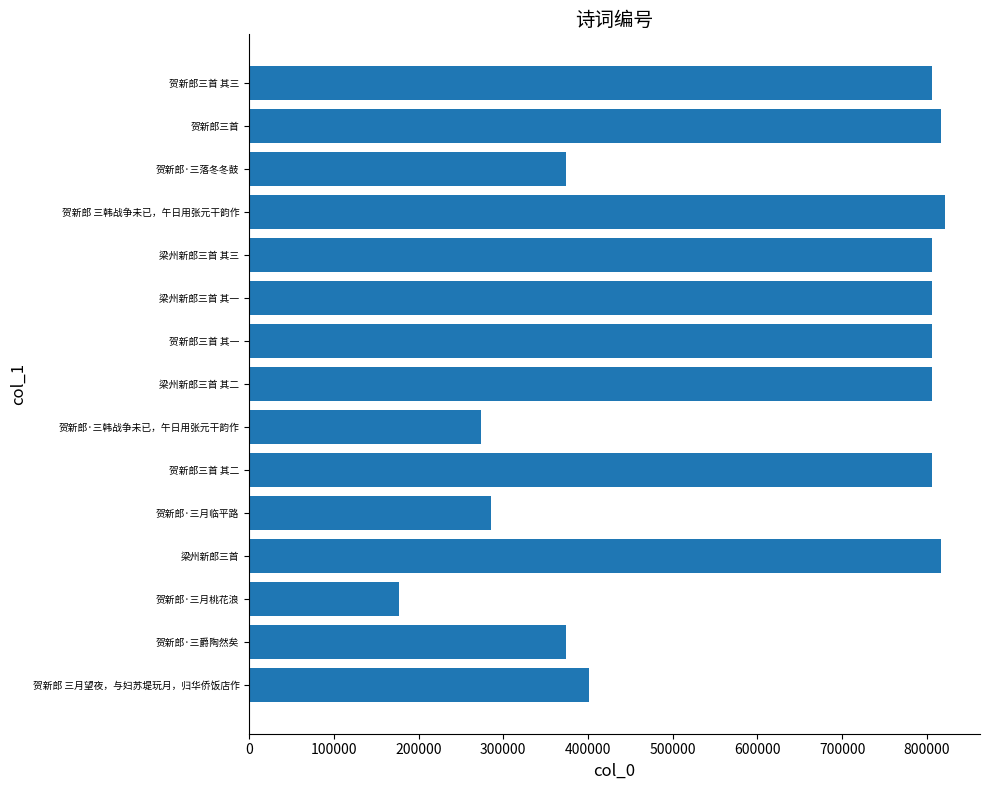

What is the difference between the second highest and minimum values?

639792